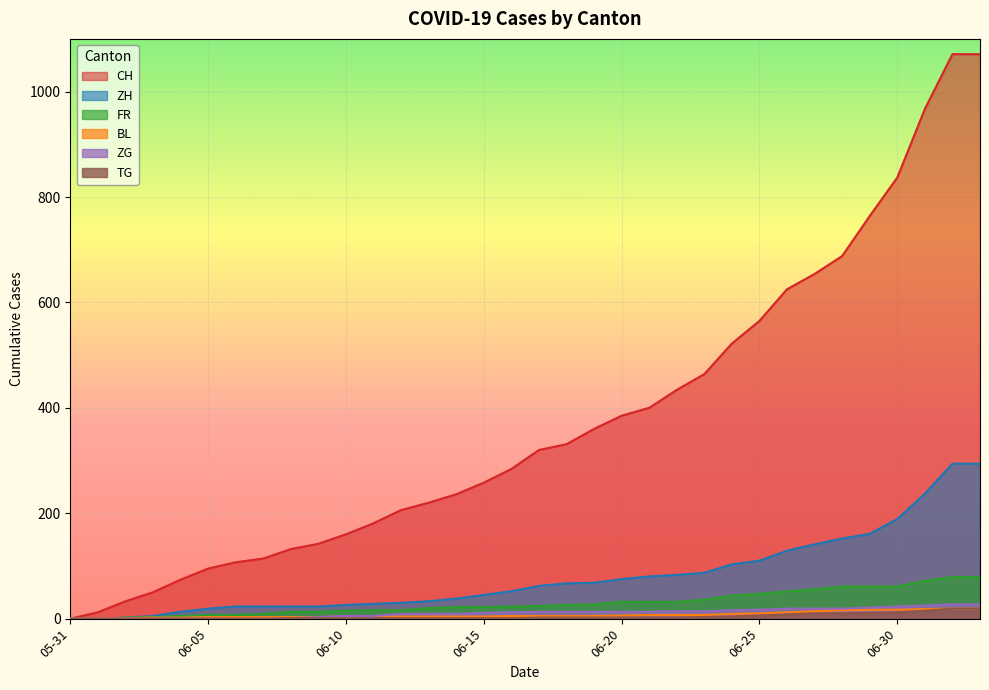

True or false: BL has a value of 17 at 06-30.

True